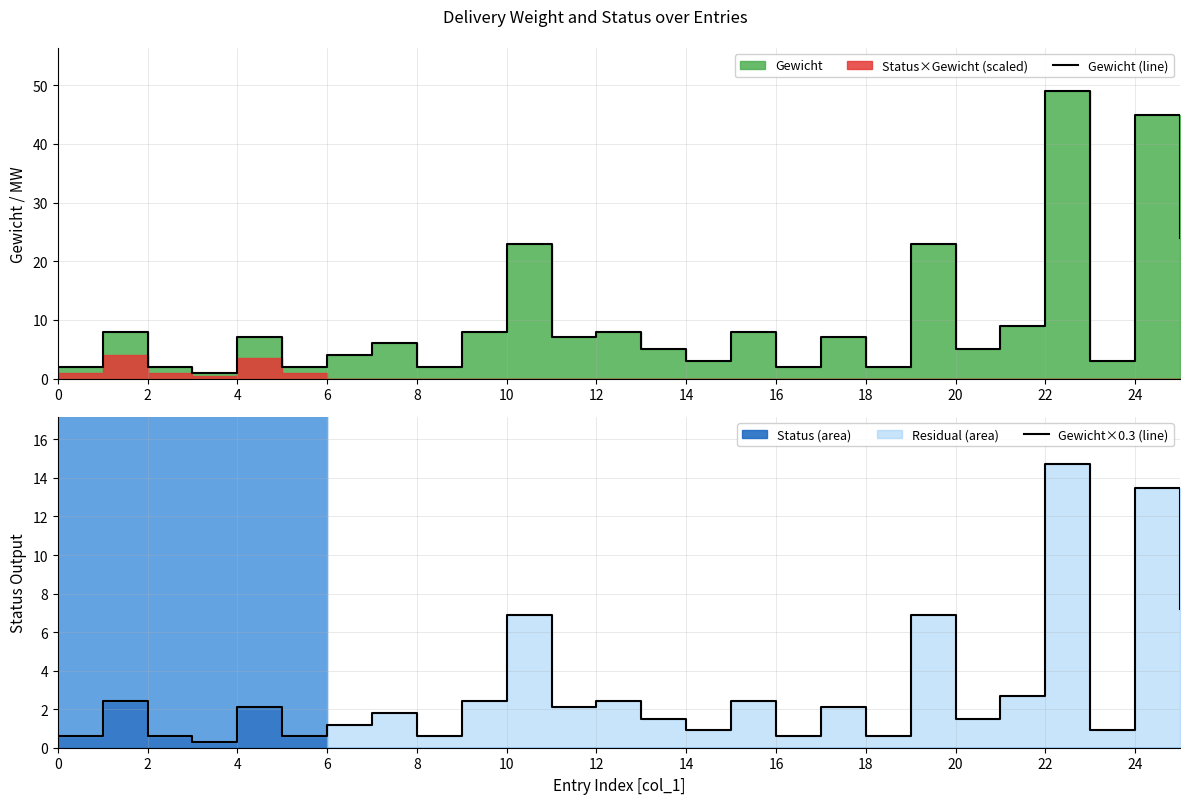

What is the difference between the maximum and minimum values in the Gewicht (line) series?

48.0